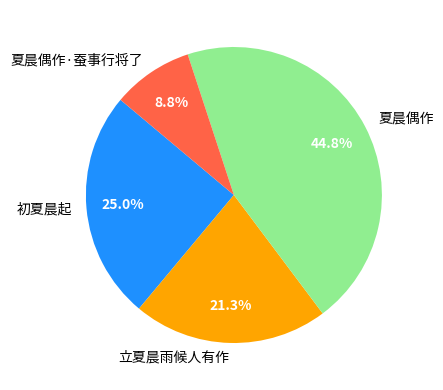

Which slice is the smallest?

夏晨偶作·蚕事行将了